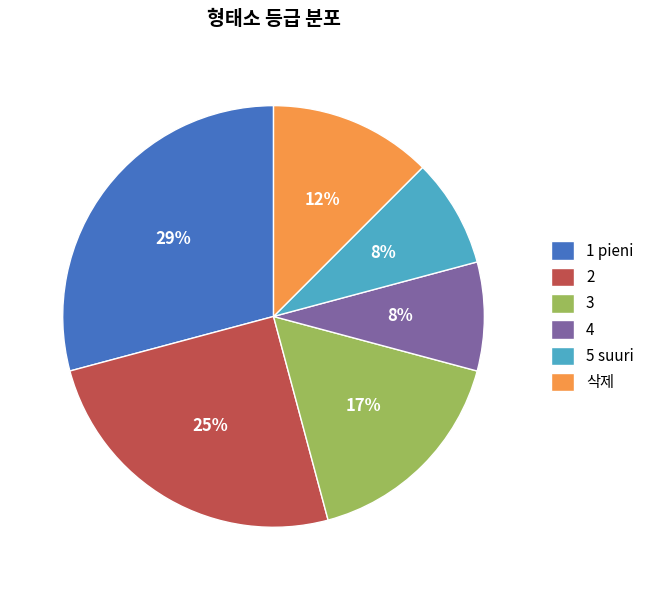

What percentage is the 5 slice, to the nearest percent?

8%